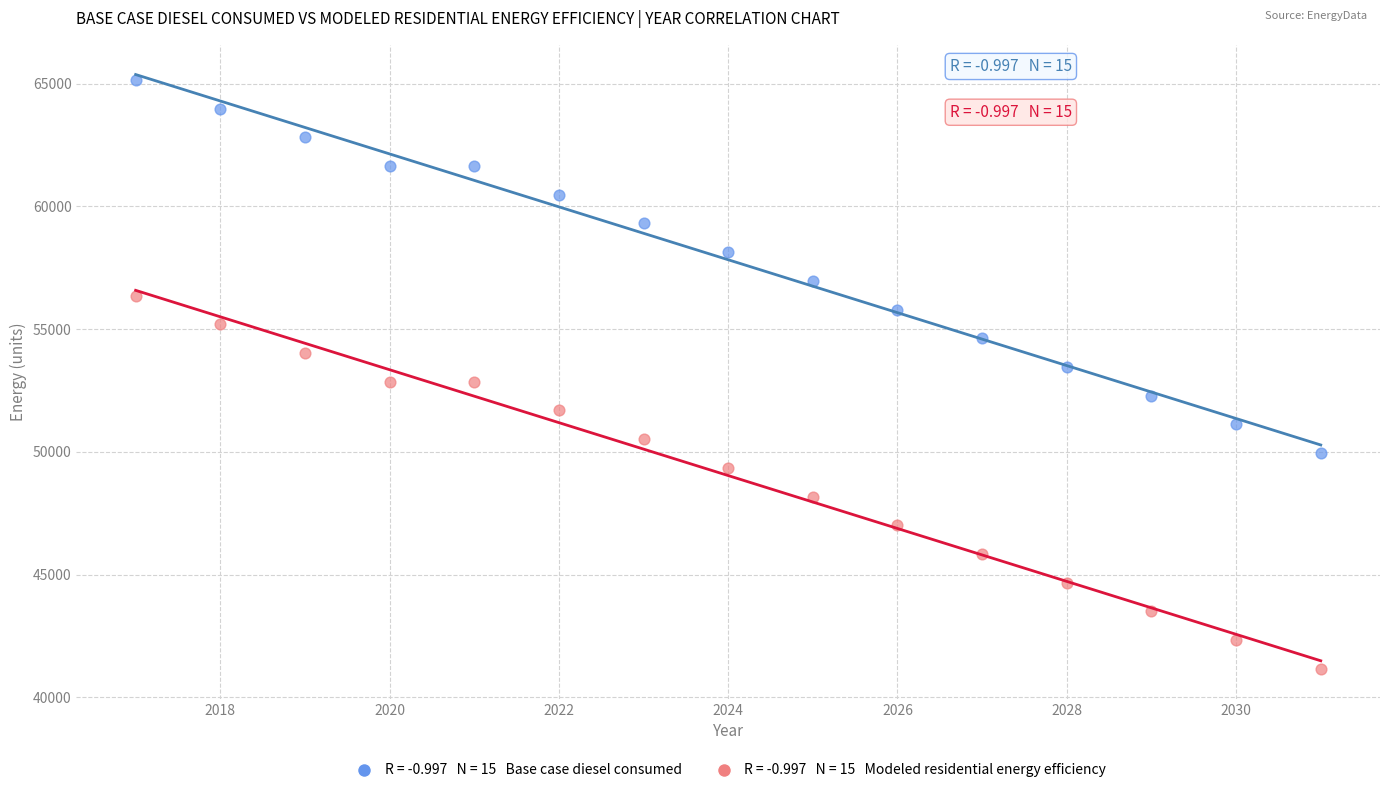

Across all data points, what is the range of Y values (max minus min)?

24002.2